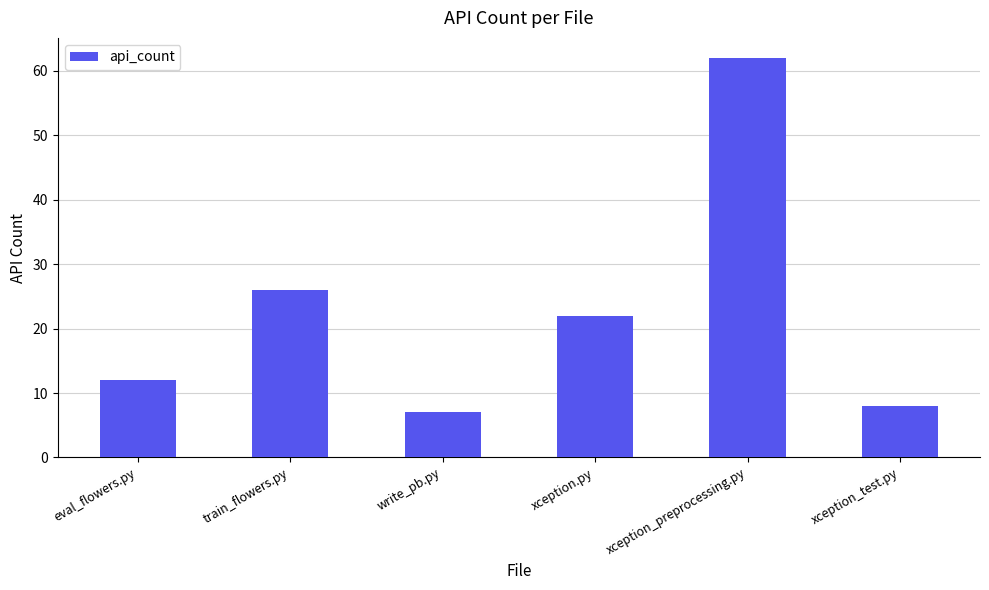

How many distinct data groups are displayed?

1